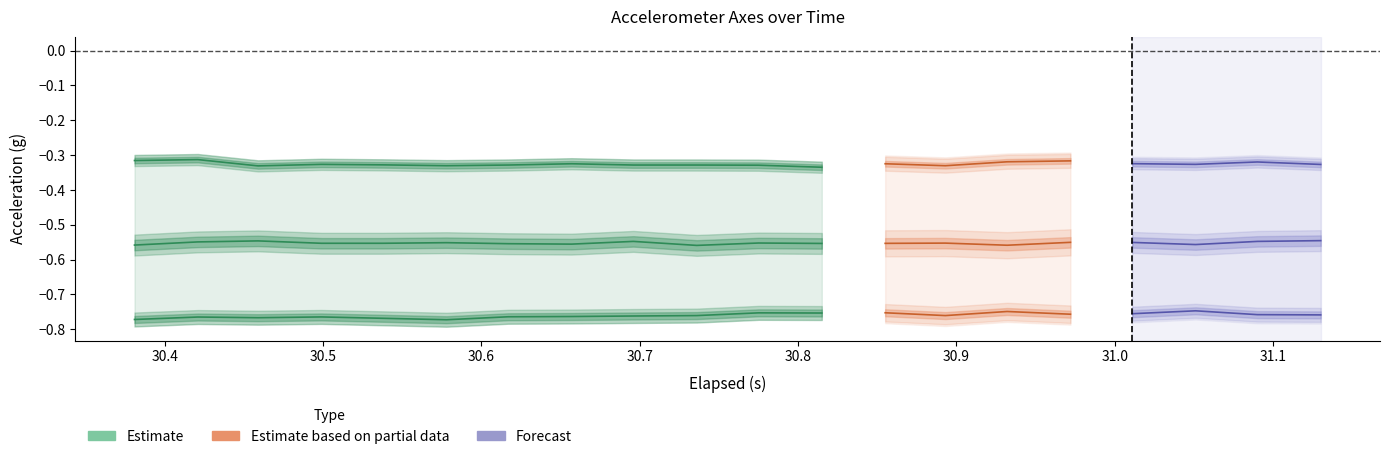

Read the Z estimate value at 30.8.

-0.8